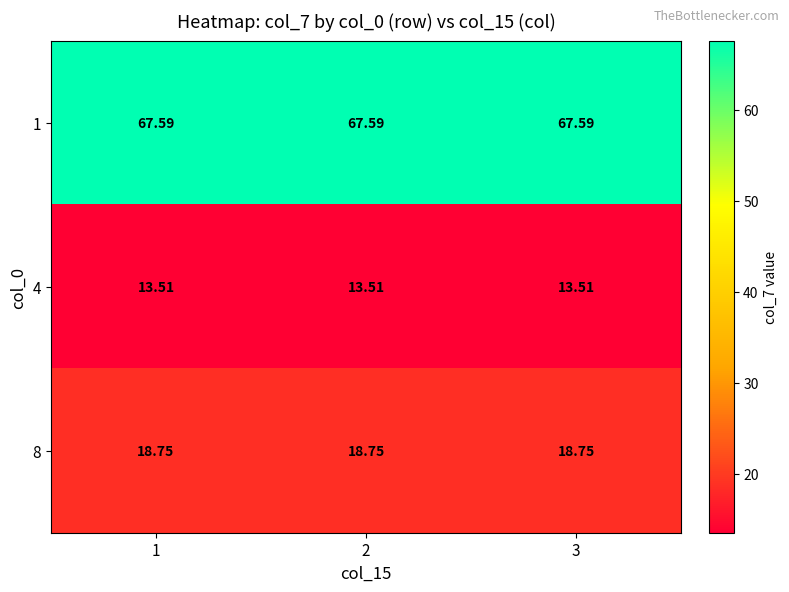

How many series are shown in this chart?

3